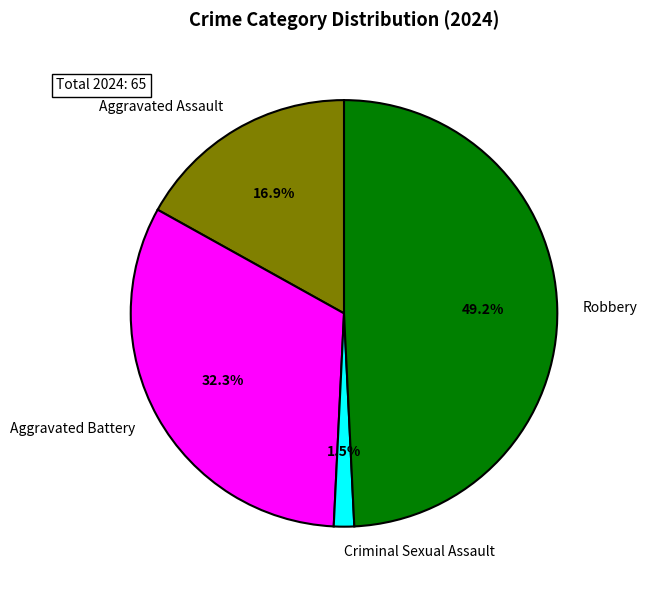

What is the smallest slice in the pie chart?

Criminal Sexual Assault